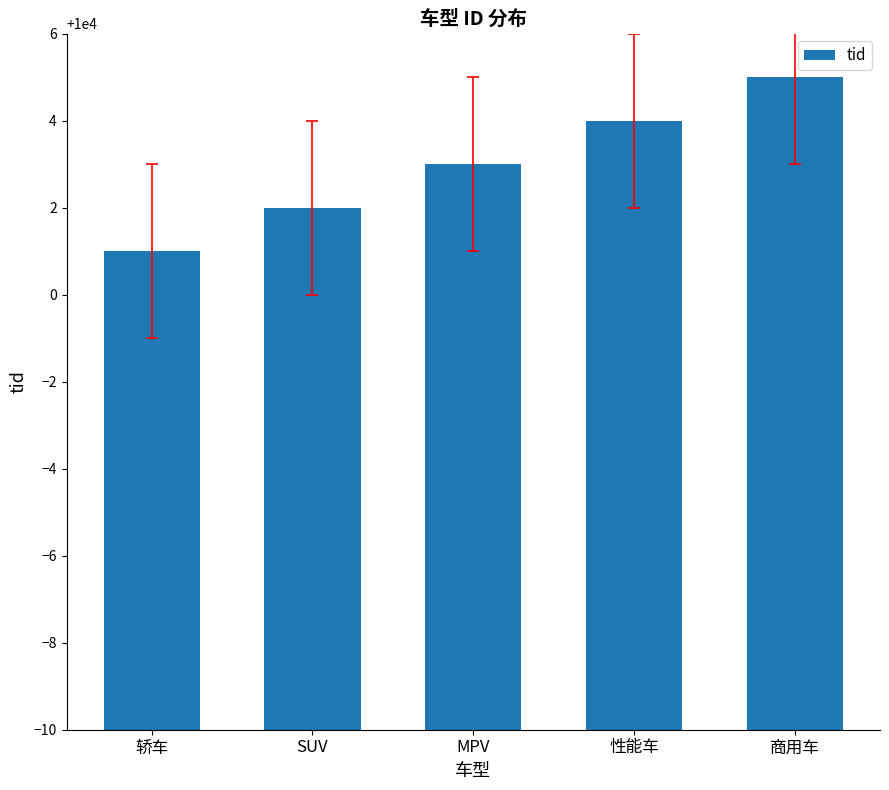

The chart shows a value of 3913 at 商用车. True or false?

False